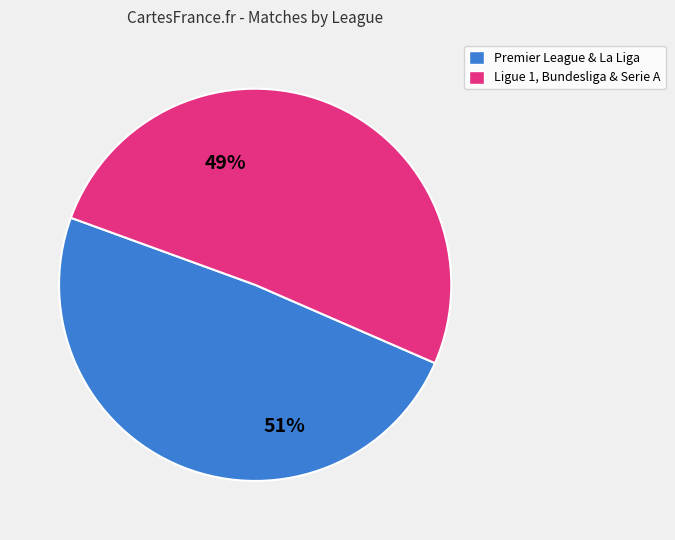

What is the largest slice in the pie chart?

Premier League